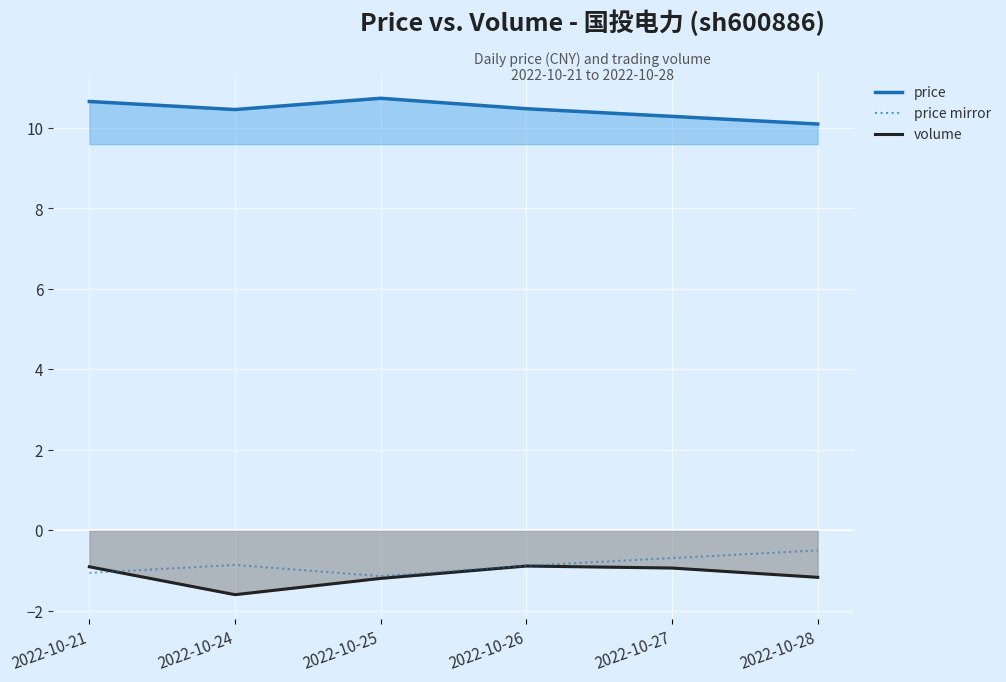

Is the value of price line at 2022-10-28 greater than the value of price mirror at 2022-10-25?

Yes